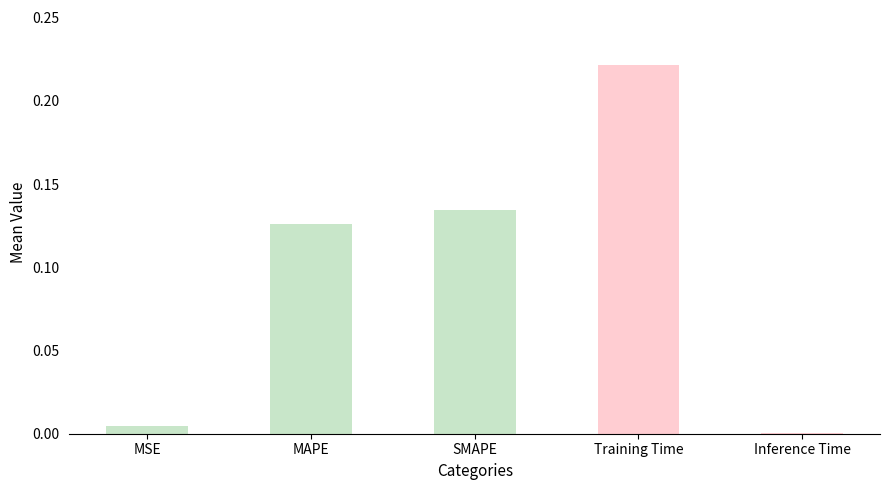

At which category does the chart reach its peak across all series?

Training Time